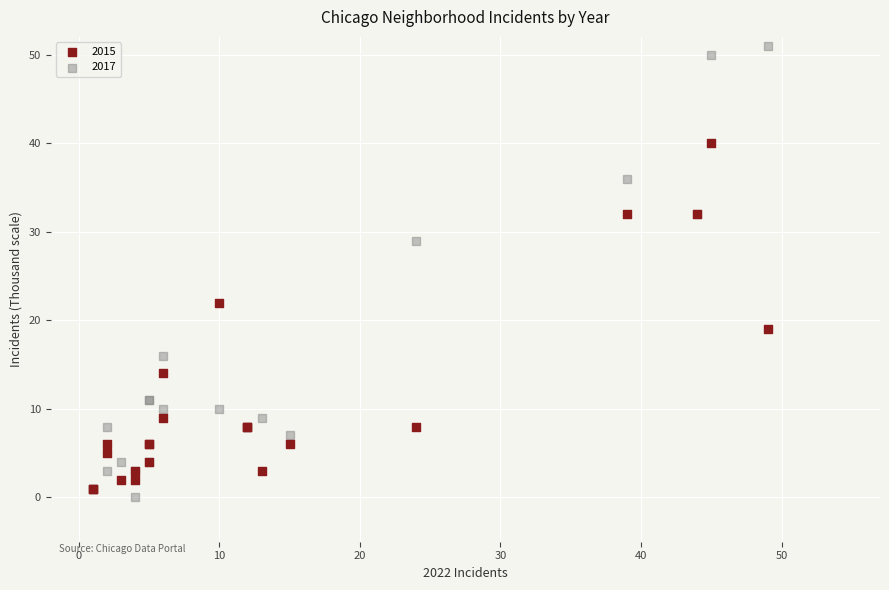

Which series has the widest spread of Y values?

2017